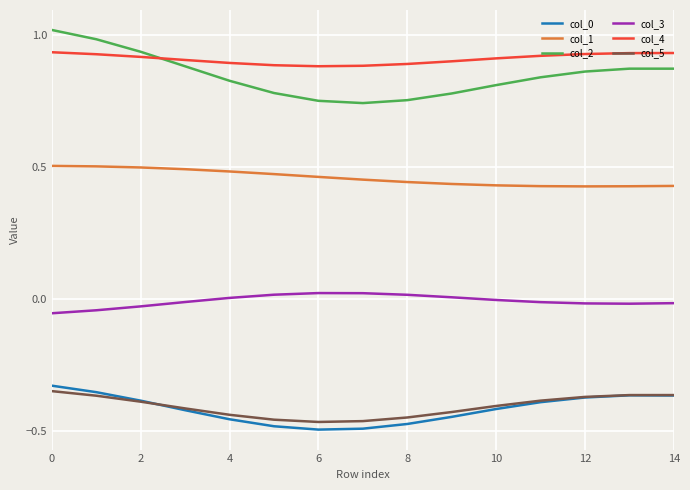

True or false: col_4 and col_0 cross at least once.

False